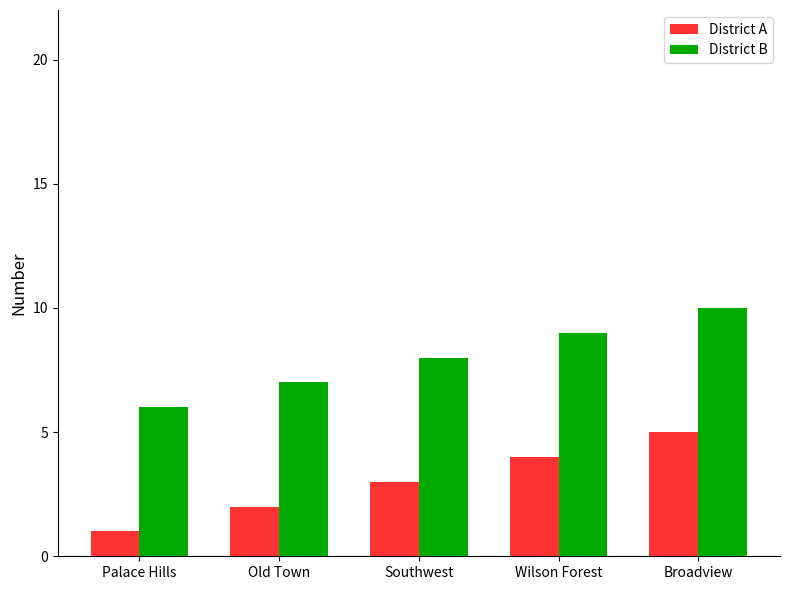

What is the approximate value of District A at Wilson Forest?

4